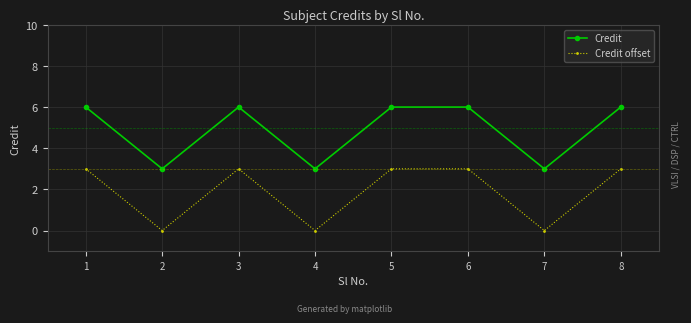

The value of Credit offset at 7 is -2. True or false?

False